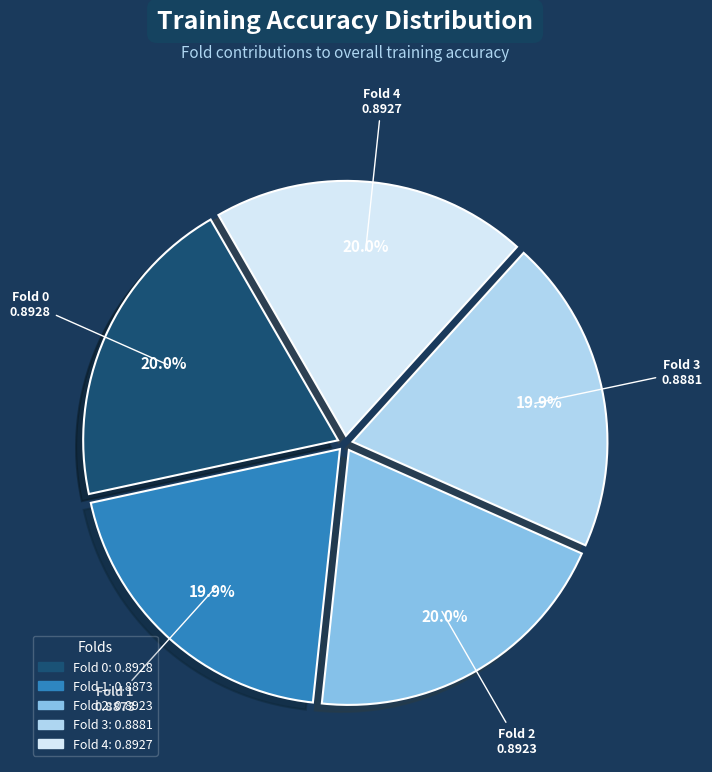

What percentage do Fold 0 and Fold 1 together represent?

40.0%